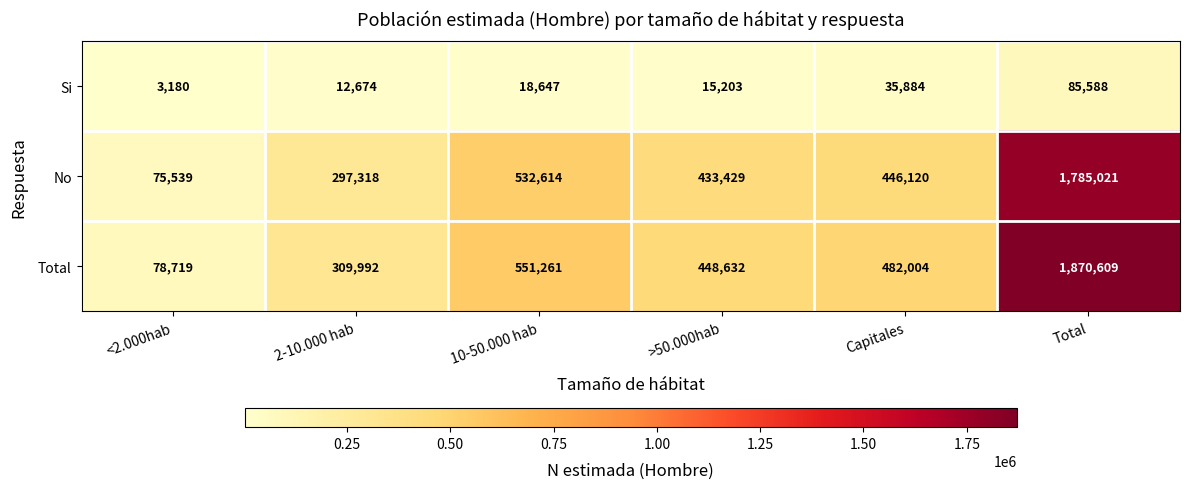

What is the spread (max minus min) of values at <2.000hab?

75539